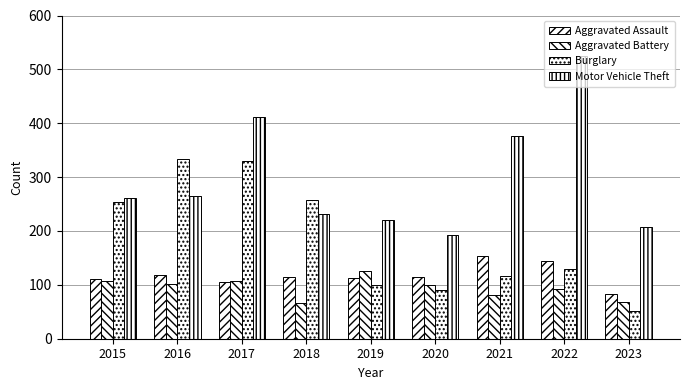

True or false: Aggravated Battery has a value of 211 at 2019.

False